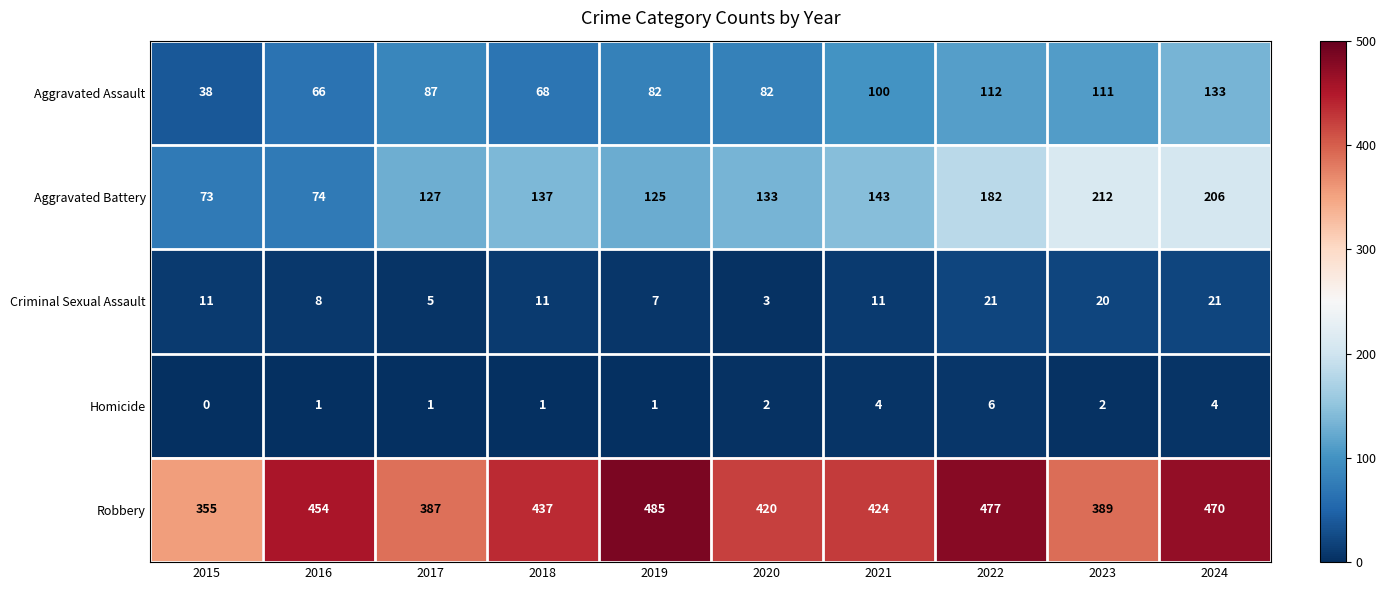

What is the total value across all series at 2024?

834